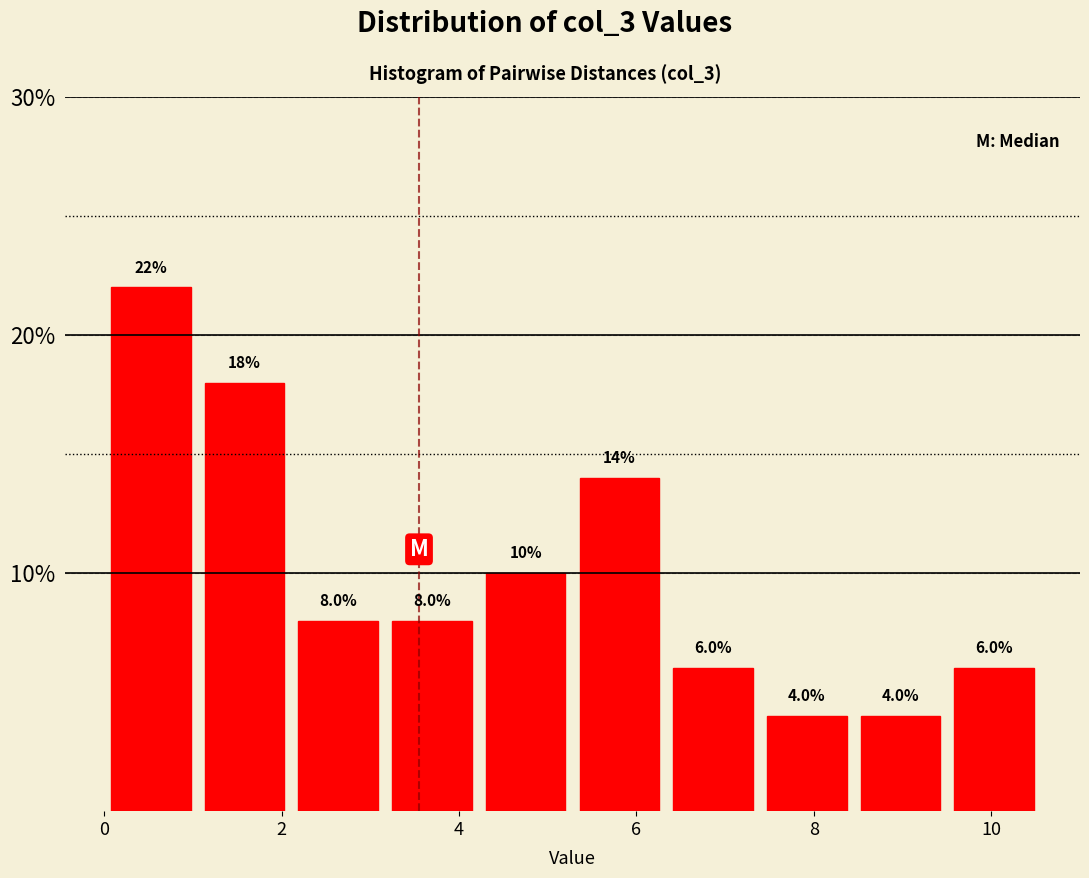

How tall is the bar that spans 3.2 to 4.2 on the x-axis? The bar edges are not printed on the chart, so give them approximately, as read against the axis.

8.0